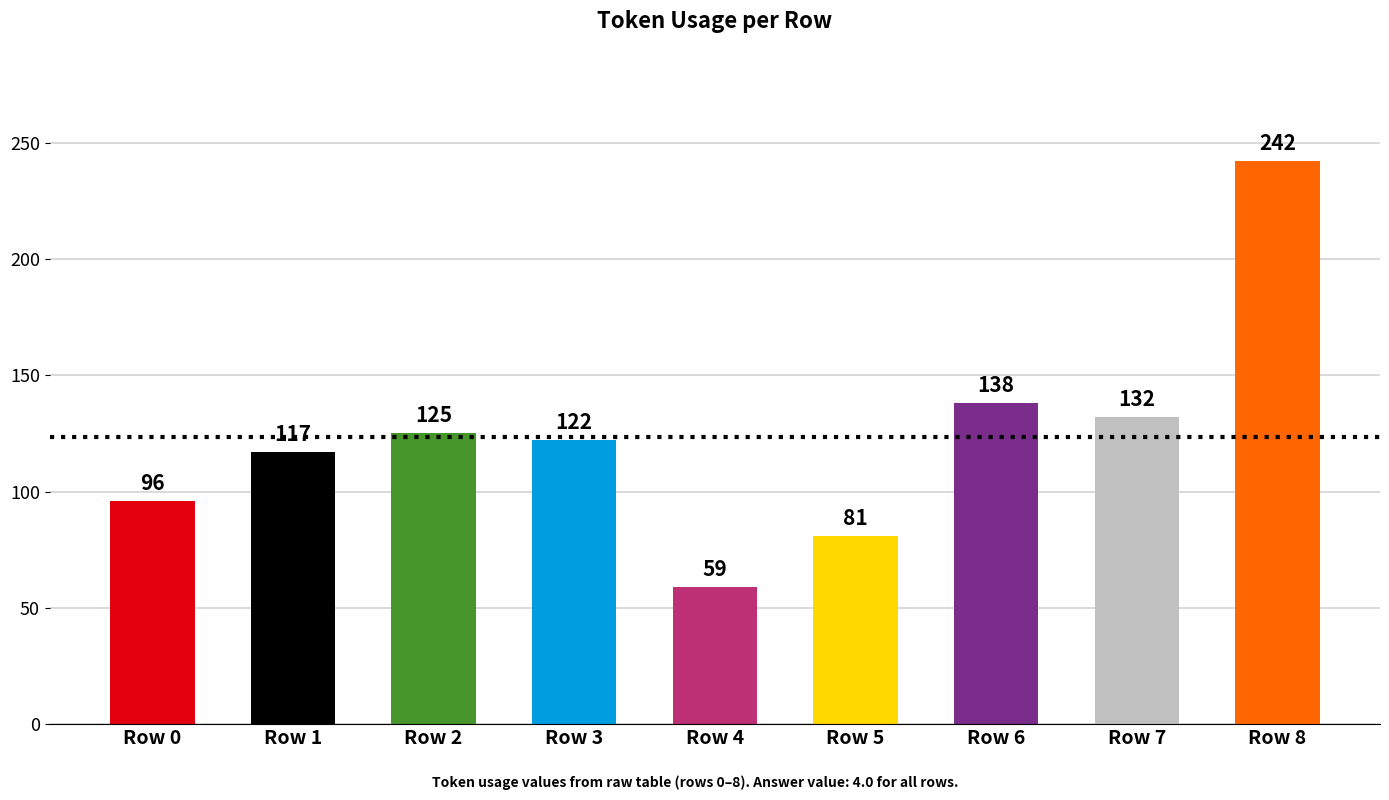

List the labels in order of value, smallest first.

Row 4, Row 5, Row 0, Row 1, Row 3, Row 2, Row 7, Row 6, Row 8